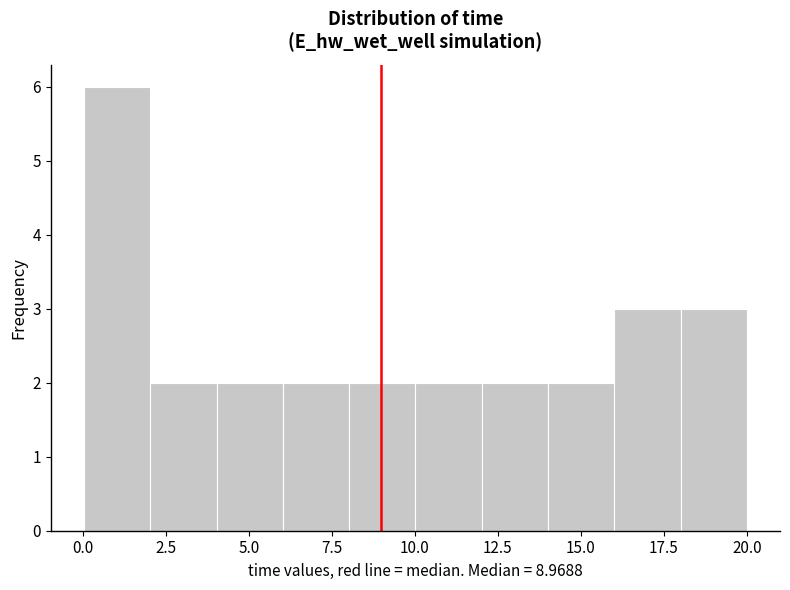

Around what value on the x-axis is the tallest bar? Give the approximate position of its centre, as read against the axis.

1.0